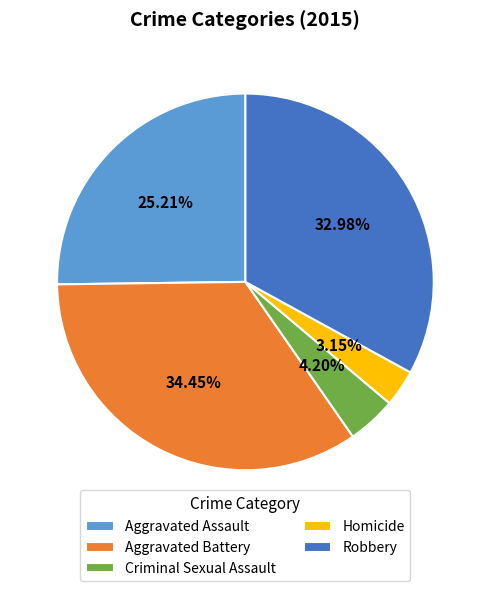

What is the smallest slice in the pie chart?

Homicide